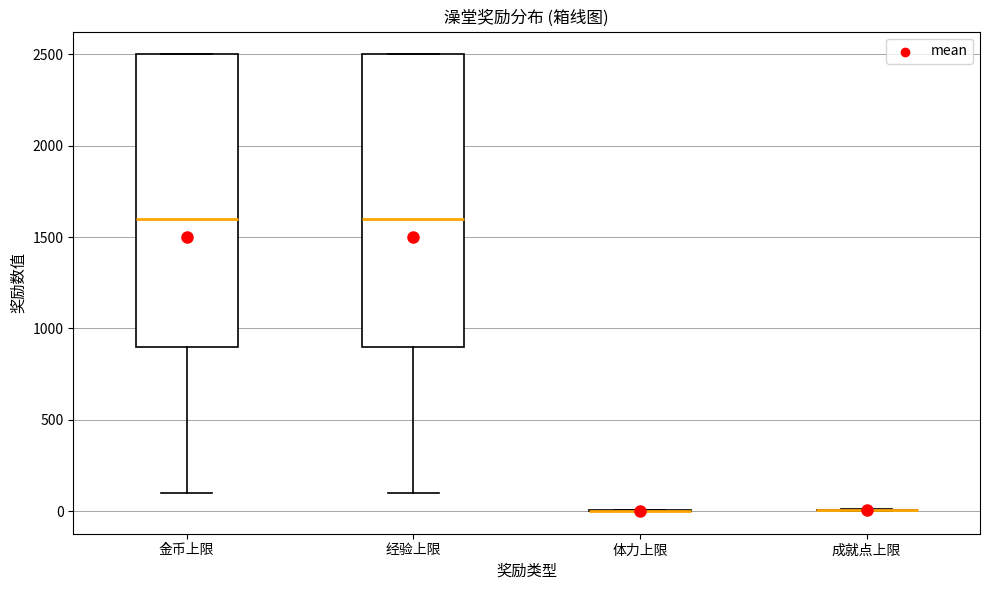

Where does the median line of the box for 金币上限 sit on the y-axis? The values are not printed on the chart, so give them approximately, as read against the axis.

1600